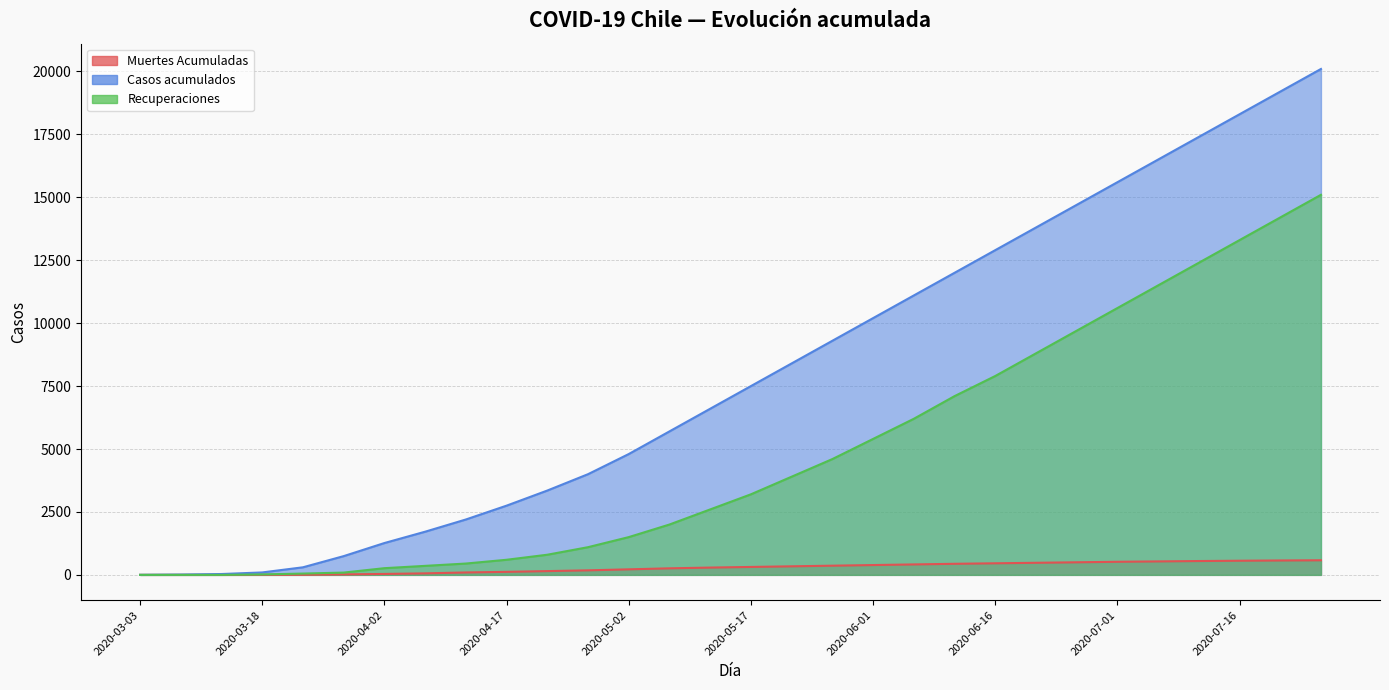

Which series has the largest total across all categories?

Casos acumulados